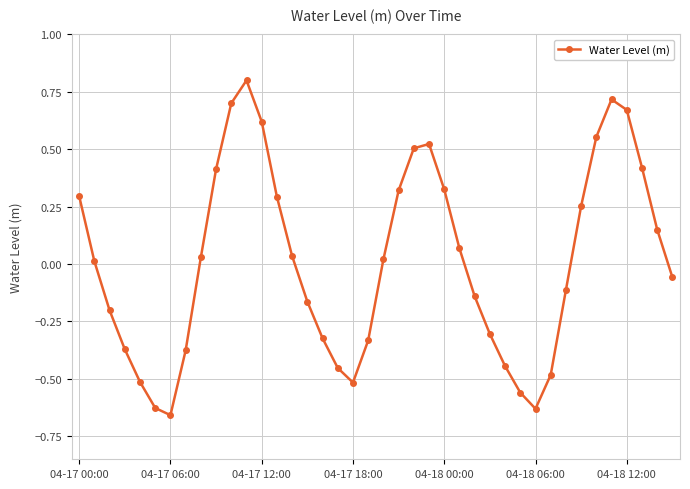

True or false: there are more than 0 points higher than both neighbors.

True